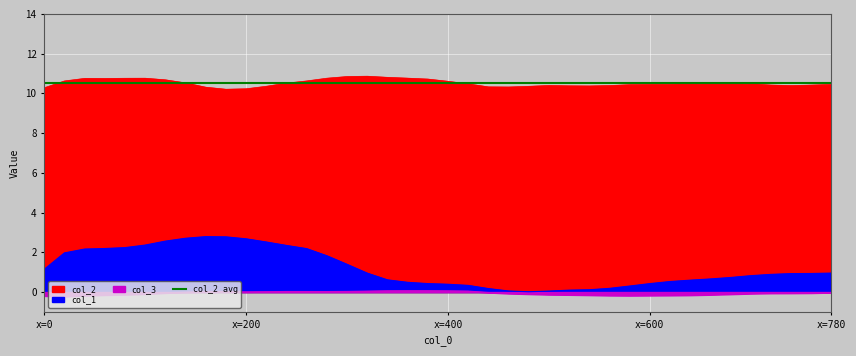

True or false: col_3 and col_2 intersect in this chart.

False